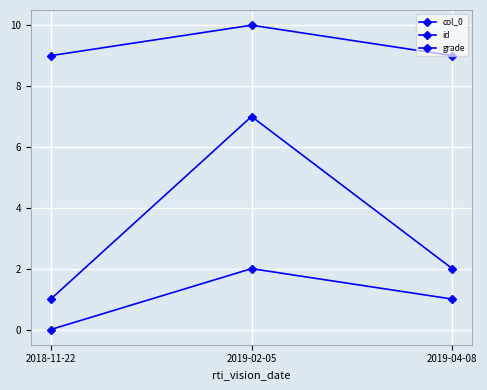

What is the sum of the grade values at 2018-11-22 and 2019-02-05?

19